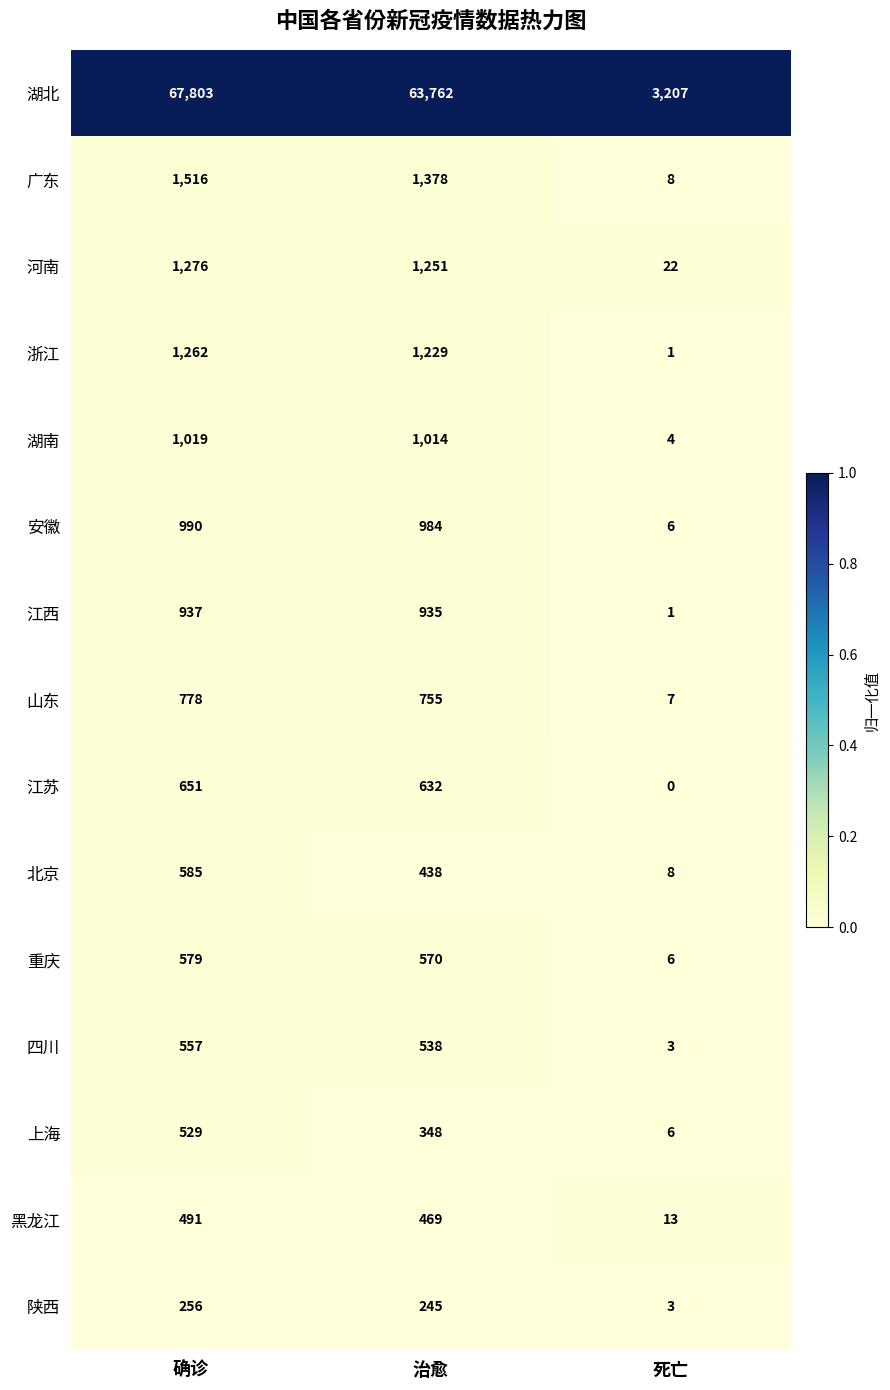

At which category does the chart reach its peak across all series?

确诊